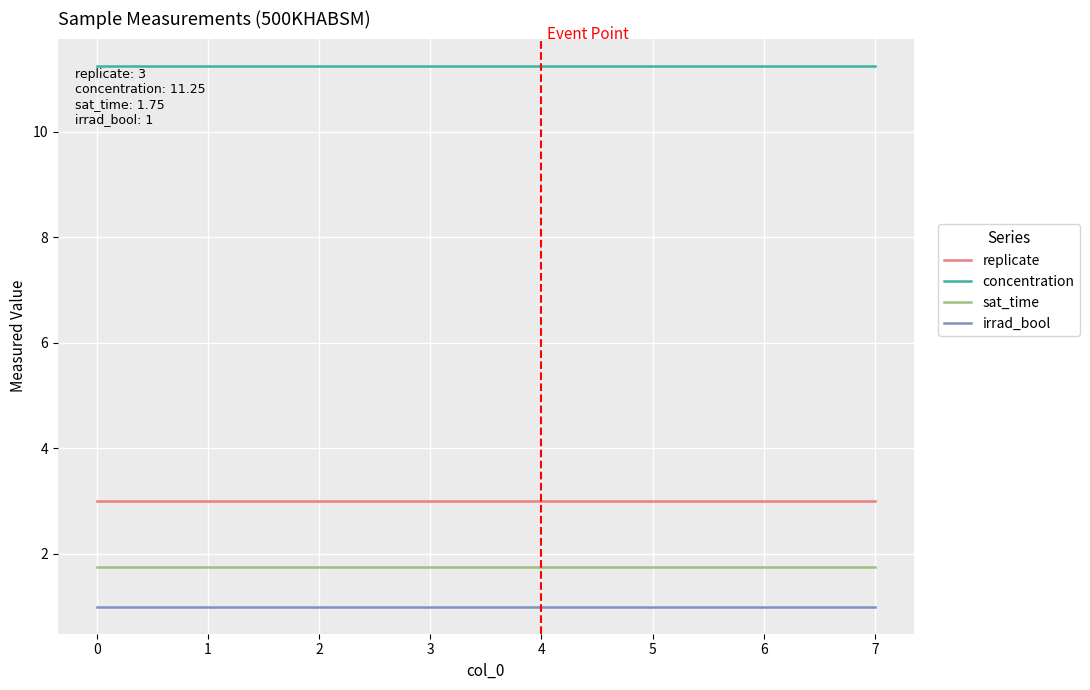

What is the sum of the irrad_bool values at 4 and 1?

2.0